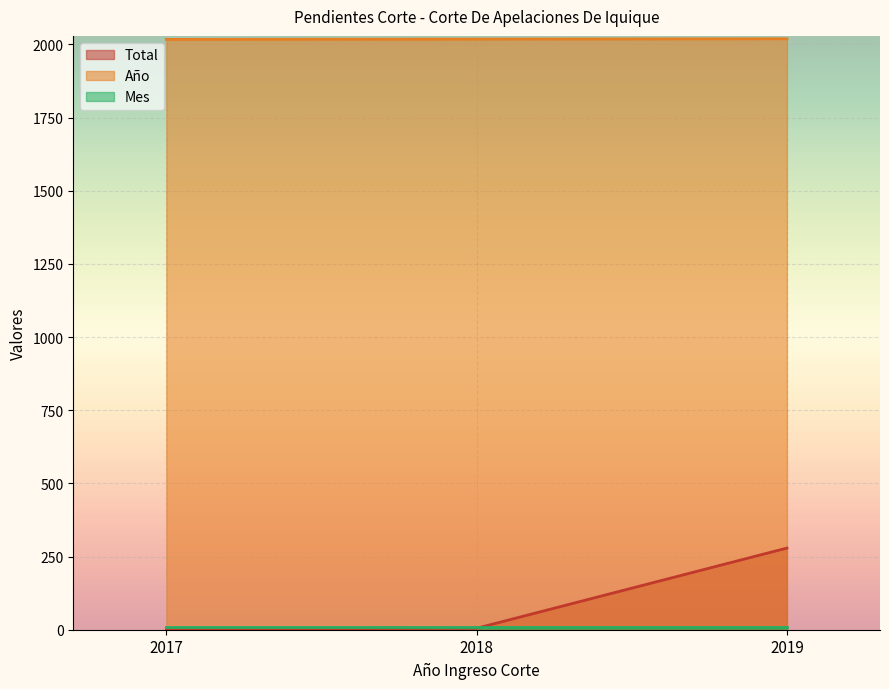

Is the value of Total at 2018 greater than the value of Año at 2018?

No